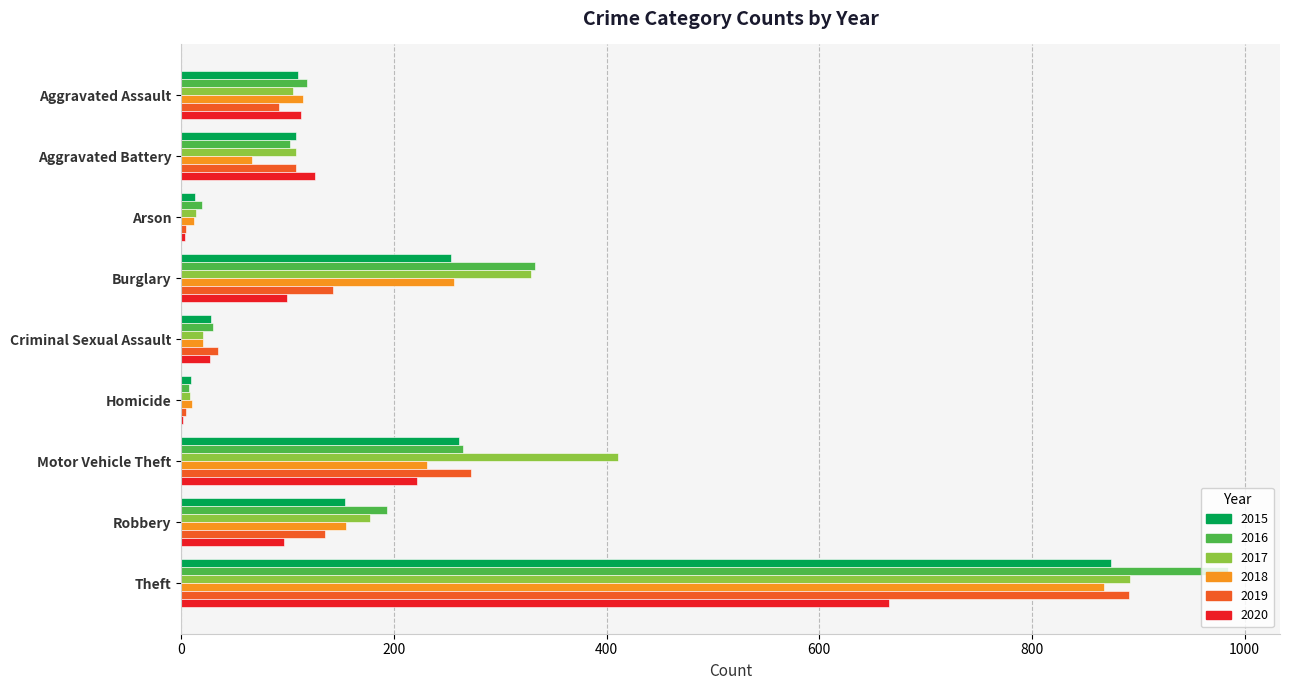

What is the total value across all series at Robbery?

913